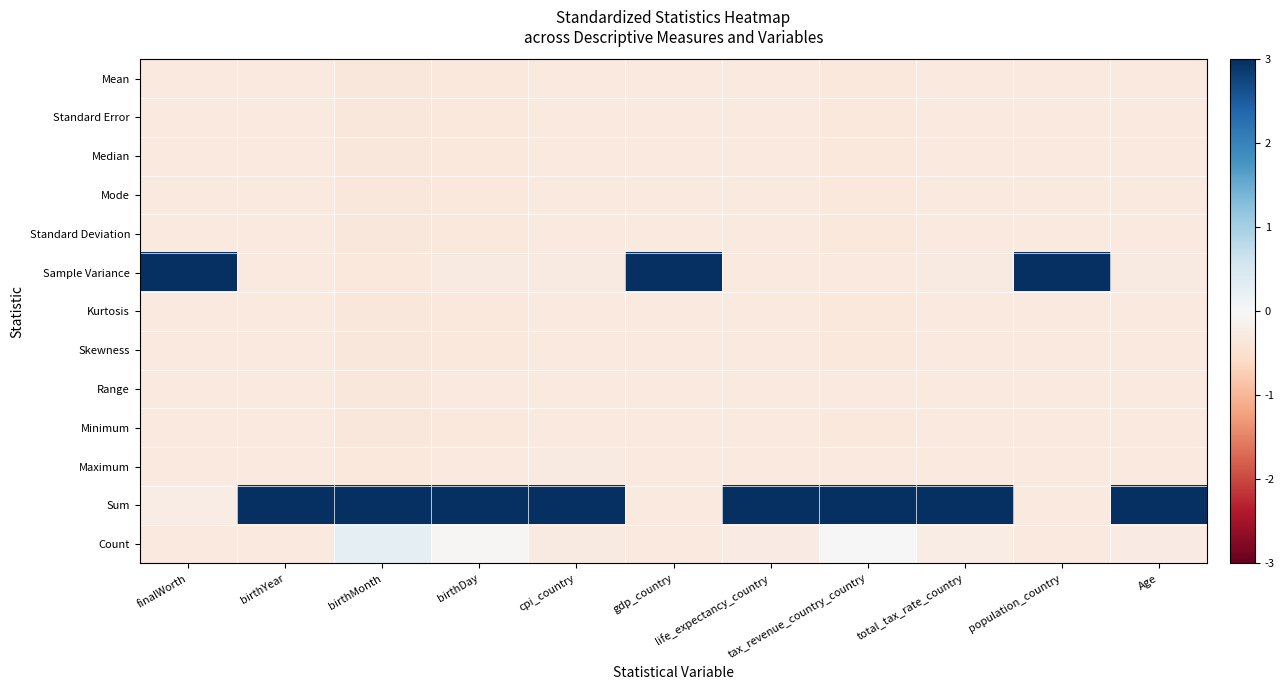

Reading left to right, list all the values displayed in this chart.

Mean: finalWorth=-0.3	birthYear=-0.3	birthMonth=-0.3	birthDay=-0.3	cpi_country=-0.3	gdp_country=-0.3	life_expectancy_country=-0.3	tax_revenue_country_country=-0.3	total_tax_rate_country=-0.3	population_country=-0.3	Age=-0.3
Standard Error: finalWorth=-0.3	birthYear=-0.3	birthMonth=-0.3	birthDay=-0.3	cpi_country=-0.3	gdp_country=-0.3	life_expectancy_country=-0.3	tax_revenue_country_country=-0.3	total_tax_rate_country=-0.3	population_country=-0.3	Age=-0.3
Median: finalWorth=-0.3	birthYear=-0.3	birthMonth=-0.3	birthDay=-0.3	cpi_country=-0.3	gdp_country=-0.3	life_expectancy_country=-0.3	tax_revenue_country_country=-0.3	total_tax_rate_country=-0.3	population_country=-0.3	Age=-0.3
Mode: finalWorth=-0.3	birthYear=-0.3	birthMonth=-0.3	birthDay=-0.3	cpi_country=-0.3	gdp_country=-0.3	life_expectancy_country=-0.3	tax_revenue_country_country=-0.3	total_tax_rate_country=-0.3	population_country=-0.3	Age=-0.3
Standard Deviation: finalWorth=-0.3	birthYear=-0.3	birthMonth=-0.3	birthDay=-0.3	cpi_country=-0.3	gdp_country=-0.3	life_expectancy_country=-0.3	tax_revenue_country_country=-0.3	total_tax_rate_country=-0.3	population_country=-0.3	Age=-0.3
Sample Variance: finalWorth=3.0	birthYear=-0.3	birthMonth=-0.3	birthDay=-0.3	cpi_country=-0.3	gdp_country=3.0	life_expectancy_country=-0.3	tax_revenue_country_country=-0.3	total_tax_rate_country=-0.3	population_country=3.0	Age=-0.3
Kurtosis: finalWorth=-0.3	birthYear=-0.3	birthMonth=-0.3	birthDay=-0.3	cpi_country=-0.3	gdp_country=-0.3	life_expectancy_country=-0.3	tax_revenue_country_country=-0.3	total_tax_rate_country=-0.3	population_country=-0.3	Age=-0.3
Skewness: finalWorth=-0.3	birthYear=-0.3	birthMonth=-0.3	birthDay=-0.3	cpi_country=-0.3	gdp_country=-0.3	life_expectancy_country=-0.3	tax_revenue_country_country=-0.3	total_tax_rate_country=-0.3	population_country=-0.3	Age=-0.3
Range: finalWorth=-0.3	birthYear=-0.3	birthMonth=-0.3	birthDay=-0.3	cpi_country=-0.3	gdp_country=-0.3	life_expectancy_country=-0.3	tax_revenue_country_country=-0.3	total_tax_rate_country=-0.3	population_country=-0.3	Age=-0.3
Minimum: finalWorth=-0.3	birthYear=-0.3	birthMonth=-0.3	birthDay=-0.3	cpi_country=-0.3	gdp_country=-0.3	life_expectancy_country=-0.3	tax_revenue_country_country=-0.3	total_tax_rate_country=-0.3	population_country=-0.3	Age=-0.3
Maximum: finalWorth=-0.3	birthYear=-0.3	birthMonth=-0.3	birthDay=-0.3	cpi_country=-0.3	gdp_country=-0.3	life_expectancy_country=-0.3	tax_revenue_country_country=-0.3	total_tax_rate_country=-0.3	population_country=-0.3	Age=-0.3
Sum: finalWorth=-0.2	birthYear=3.0	birthMonth=3.0	birthDay=3.0	cpi_country=3.0	gdp_country=-0.3	life_expectancy_country=3.0	tax_revenue_country_country=3.0	total_tax_rate_country=3.0	population_country=-0.3	Age=3.0
Count: finalWorth=-0.3	birthYear=-0.3	birthMonth=0.3	birthDay=-0.0	cpi_country=-0.3	gdp_country=-0.3	life_expectancy_country=-0.2	tax_revenue_country_country=-0.0	total_tax_rate_country=-0.2	population_country=-0.3	Age=-0.2